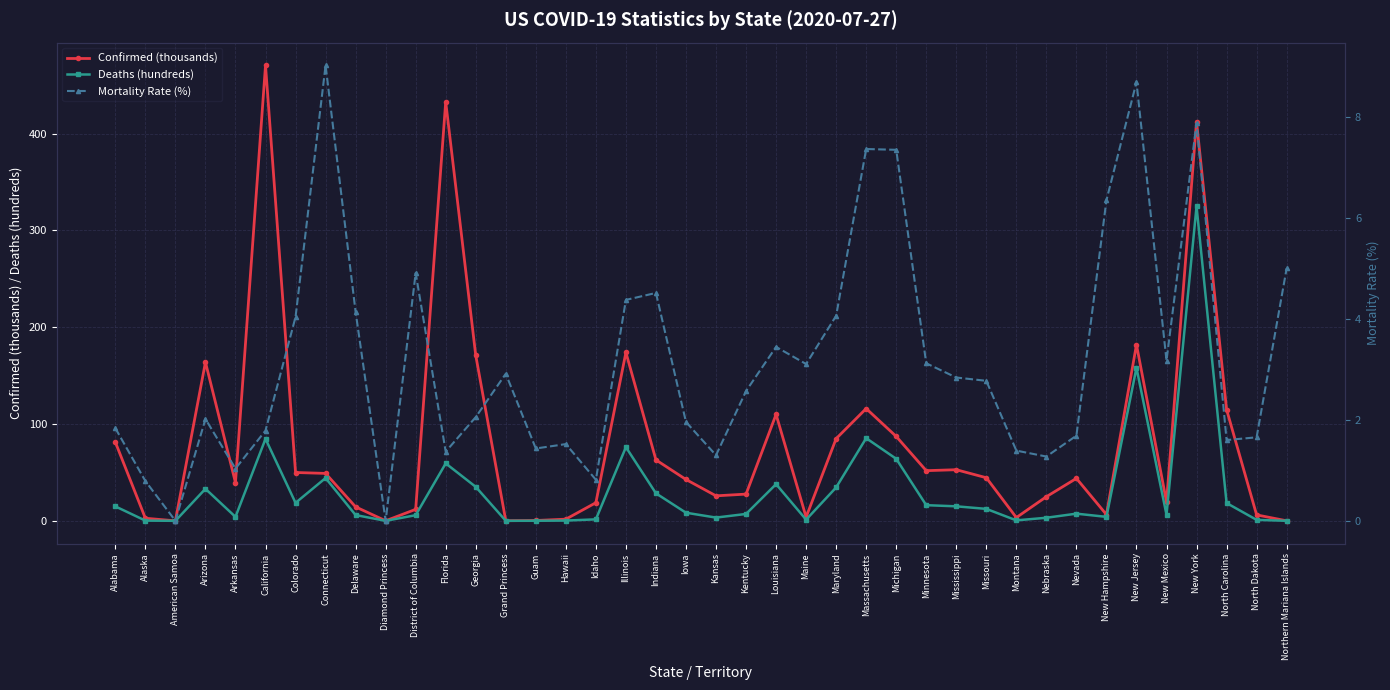

Reading left to right, extract all data points from this chart.

Confirmed (thousands): 81.3	2.7	0.0	163.8	39.4	470.3	49.9	49.0	14.4	0.0	11.9	432.7	170.8	0.1	0.3	1.7	18.7	173.9	62.9	42.7	25.8	27.6	109.9	3.8	84.9	115.9	87.2	51.8	52.8	44.5	3.4	24.9	43.8	6.4	181.9	19.5	412.3	114.9	6.1	0.0
Deaths (hundreds): 14.9	0.2	0.0	33.0	4.1	84.7	18.6	44.2	6.0	0.0	5.8	59.3	35.1	0.0	0.1	0.3	1.5	76.1	28.4	8.4	3.4	7.1	37.9	1.2	34.5	85.4	64.0	16.2	15.0	12.3	0.5	3.2	7.4	4.1	158.0	6.2	324.8	18.4	1.0	0.0
Mortality Rate (%): 1.8	0.8	0.0	2.0	1.0	1.8	4.0	9.0	4.1	0.0	4.9	1.4	2.1	2.9	1.4	1.5	0.8	4.4	4.5	2.0	1.3	2.6	3.4	3.1	4.1	7.4	7.3	3.1	2.8	2.8	1.4	1.3	1.7	6.3	8.7	3.2	7.9	1.6	1.7	5.0